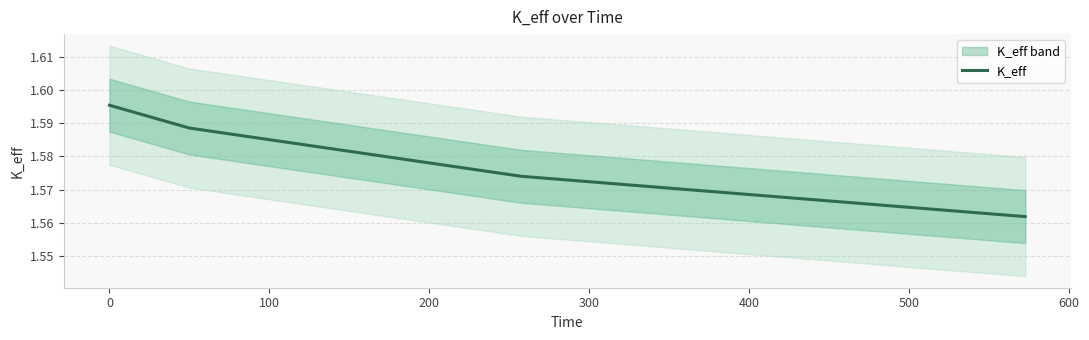

True or false: the data shows 1.6 at 100.

True